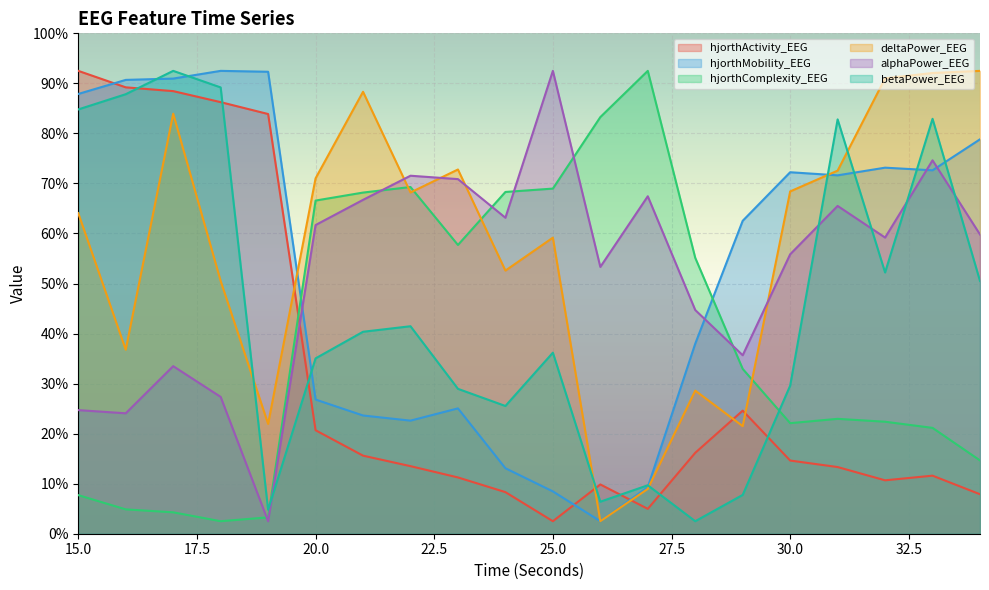

Which series ends up on top after the final intersection of alphaPower_EEG and betaPower_EEG?

alphaPower_EEG